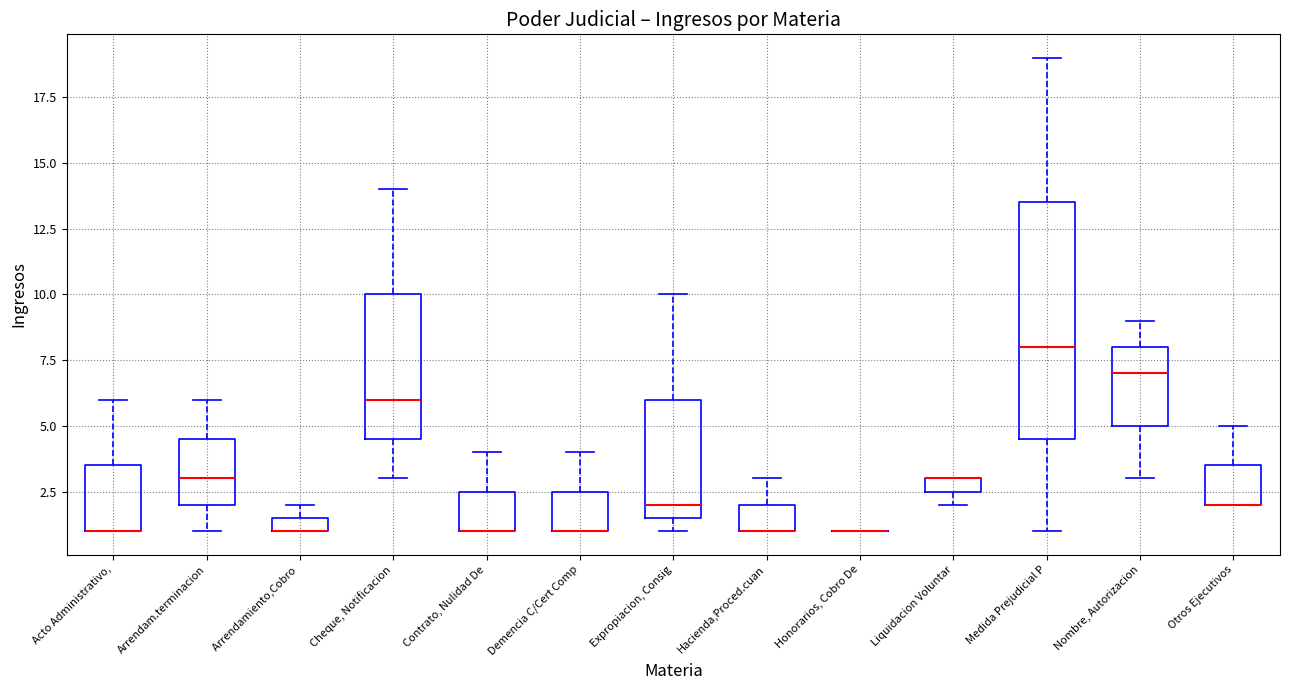

Where is the upper edge of the box for Arrendamiento,Cobro on the y-axis? The values are not printed on the chart, so give them approximately, as read against the axis.

1.5